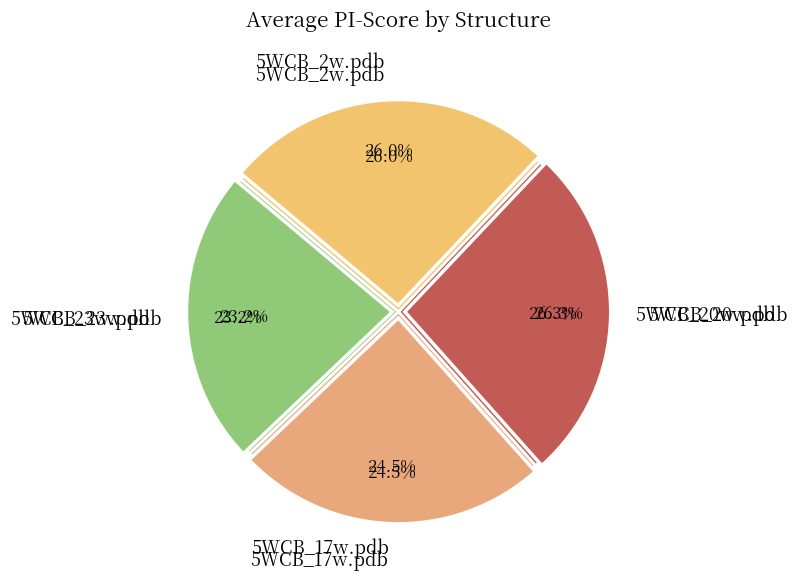

Rank the categories by value from highest to lowest.

5WCB_20w.pdb, 5WCB_2w.pdb, 5WCB_17w.pdb, 5WCB_23w.pdb